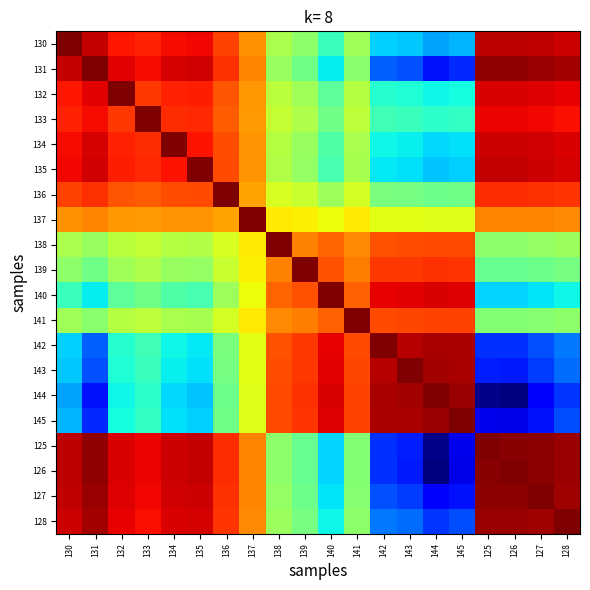

Which series has the widest spread of values?

144